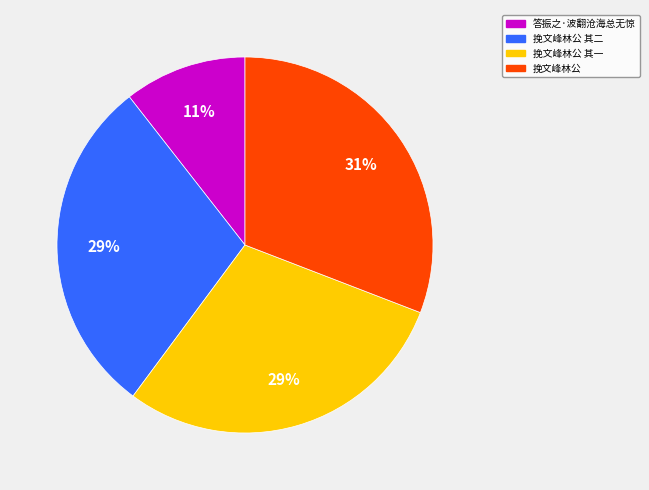

Is there a majority slice in this chart?

No